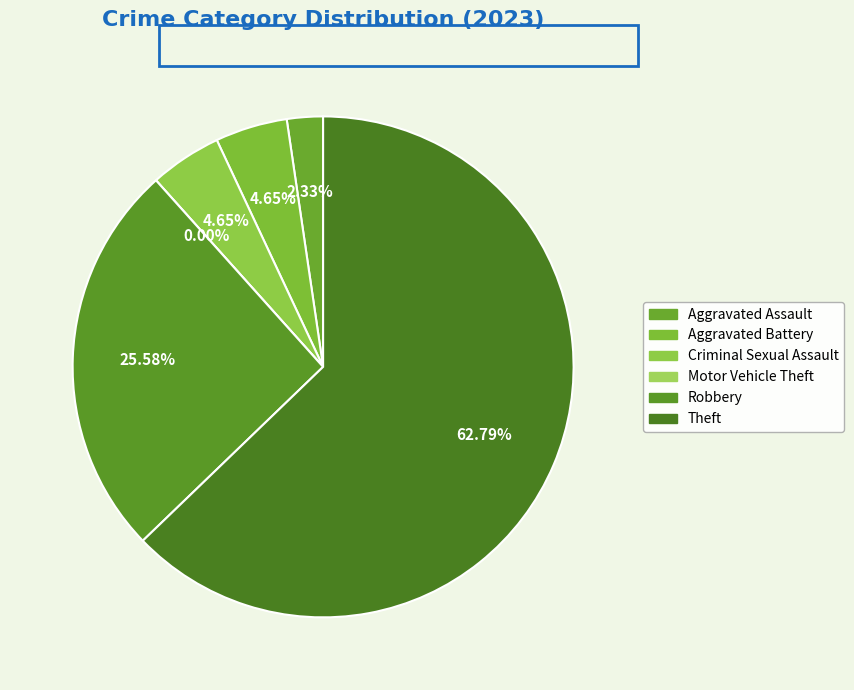

How many segments does this pie chart have?

6